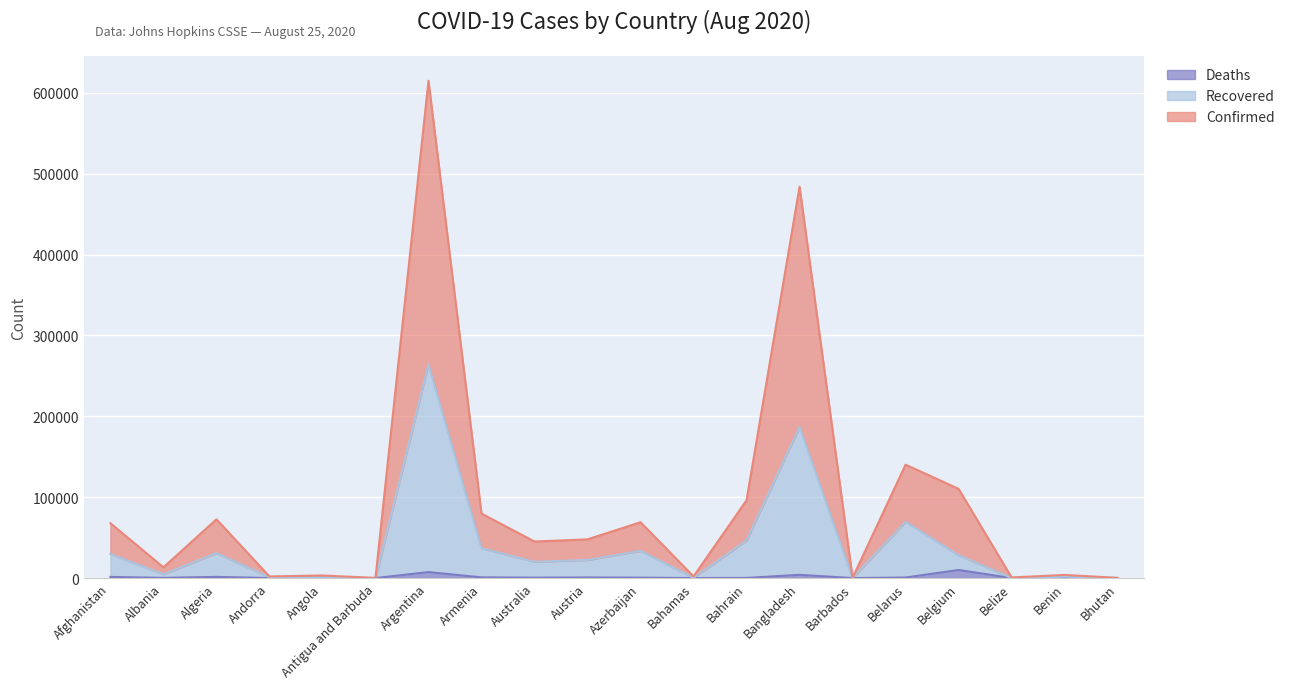

What is the label of the 13th point from the right?

Armenia